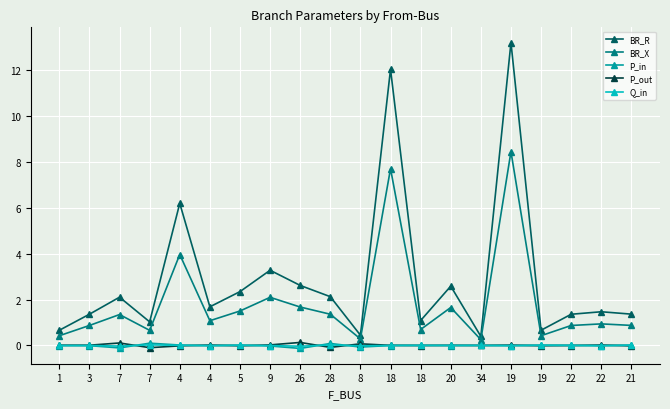

True or false: P_out and BR_R intersect in this chart.

False